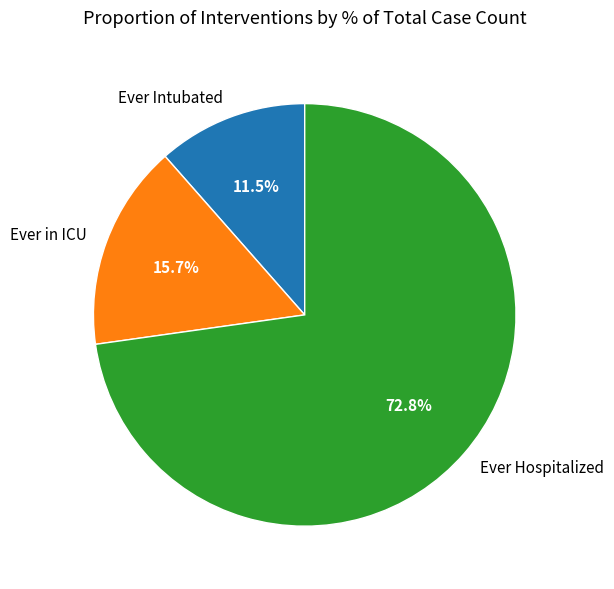

To the nearest percent, what percentage of the pie is Ever Hospitalized?

73%